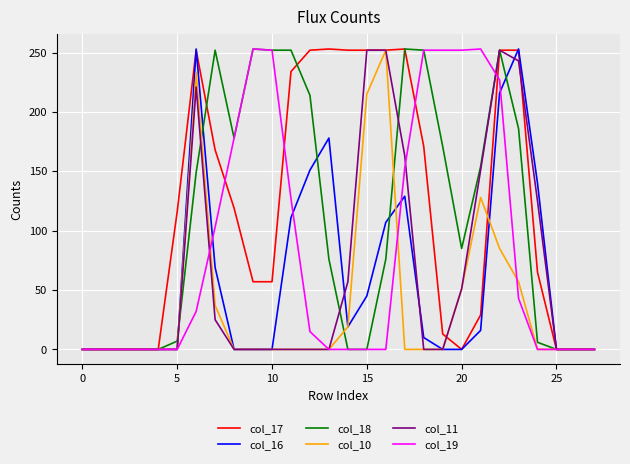

Is this an area chart (filled region under the line)?

No